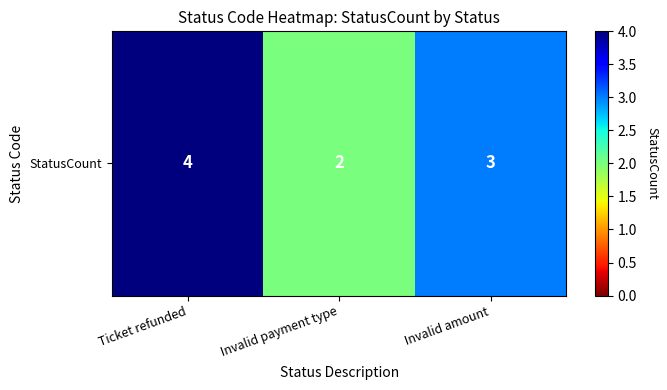

Is it true that the value at  Ticket refunded is 4?

True